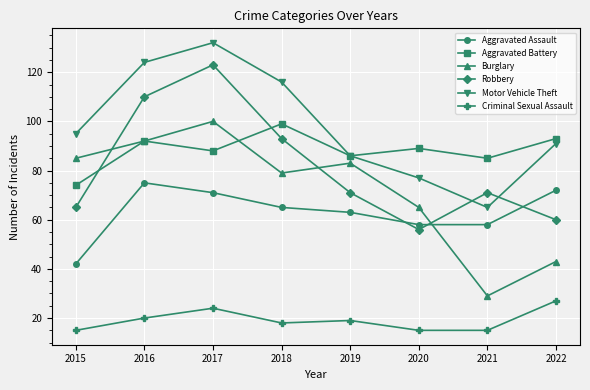

How many data points does each series have?

8